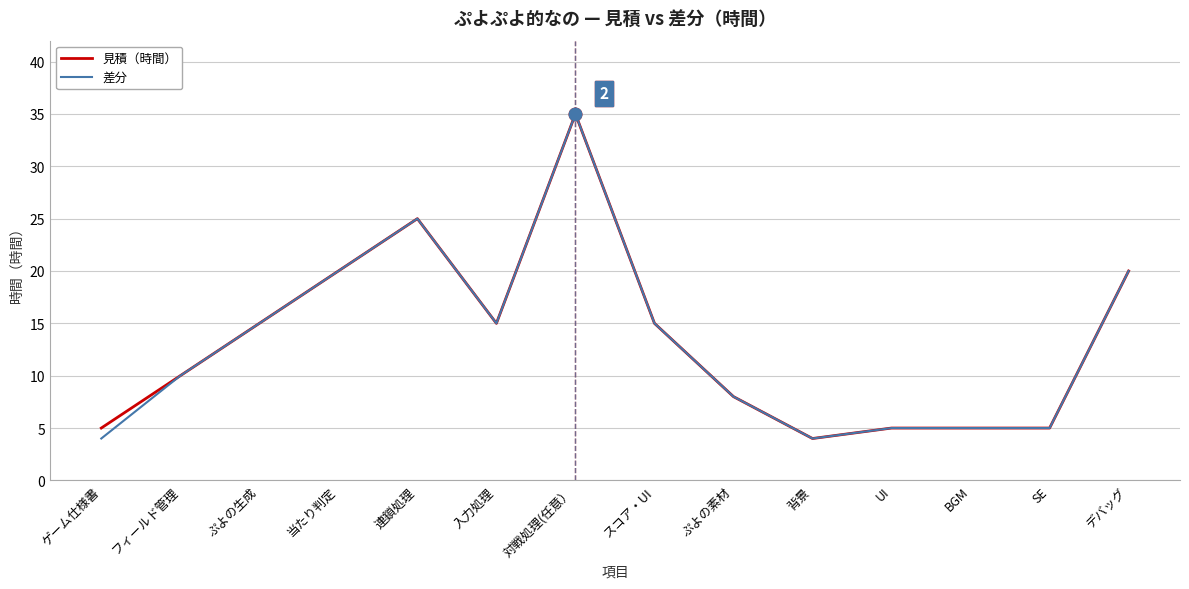

The 見積（時間） series shows 1 at 背景. True or false?

False